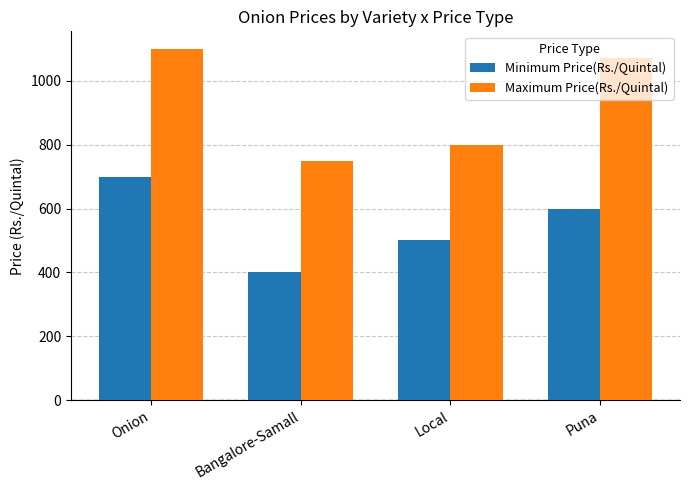

At which category is the sum across all series the highest?

Onion